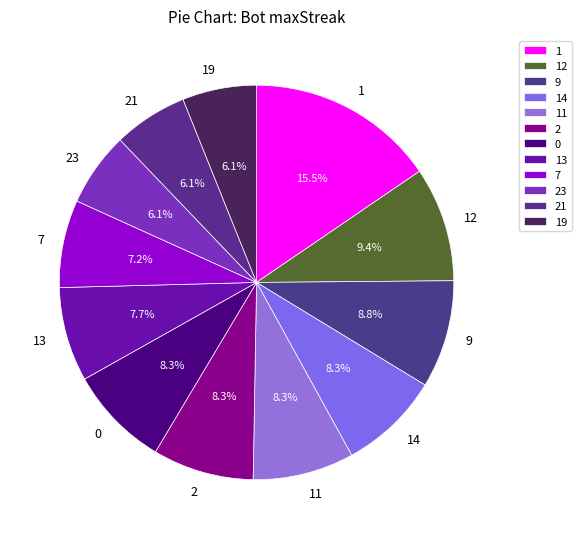

To the nearest percent, what portion does 13 represent?

8%